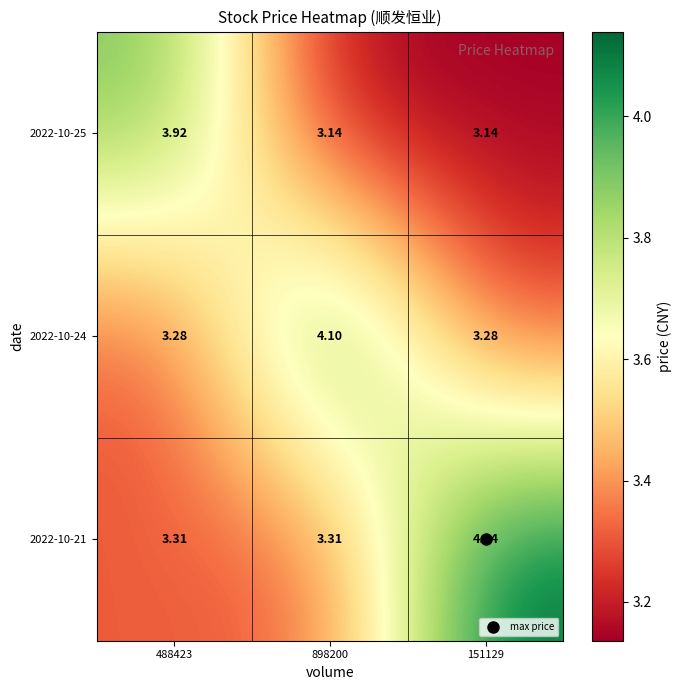

Is the value of 2022-10-21 at 151129 greater than the value of 2022-10-24 at 151129?

Yes